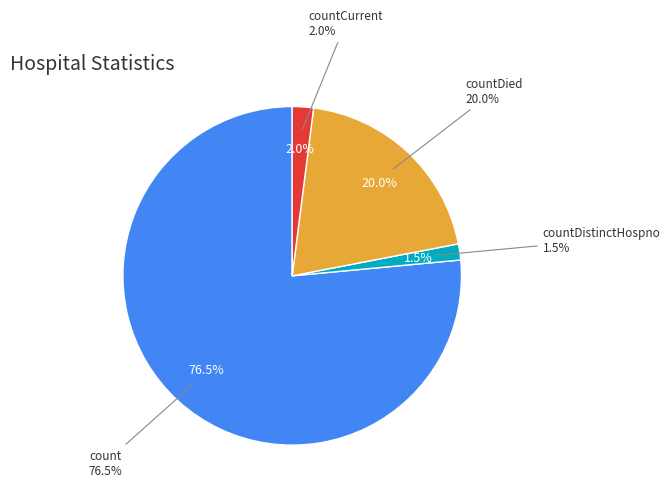

To the nearest percent, what is the difference between the largest and smallest slice percentages?

75%